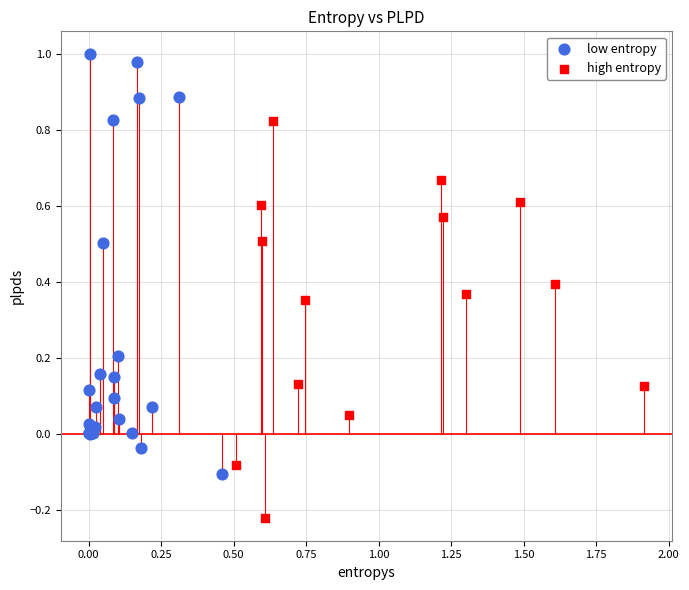

Which series contains the highest Y value?

low entropy